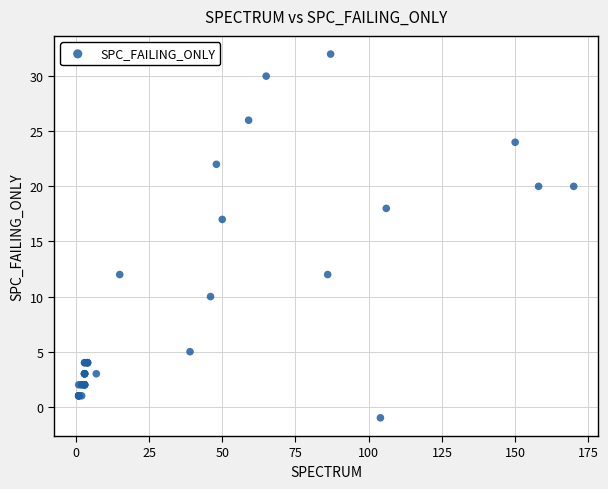

What Y value in the scatter plot is closest to 15?

17